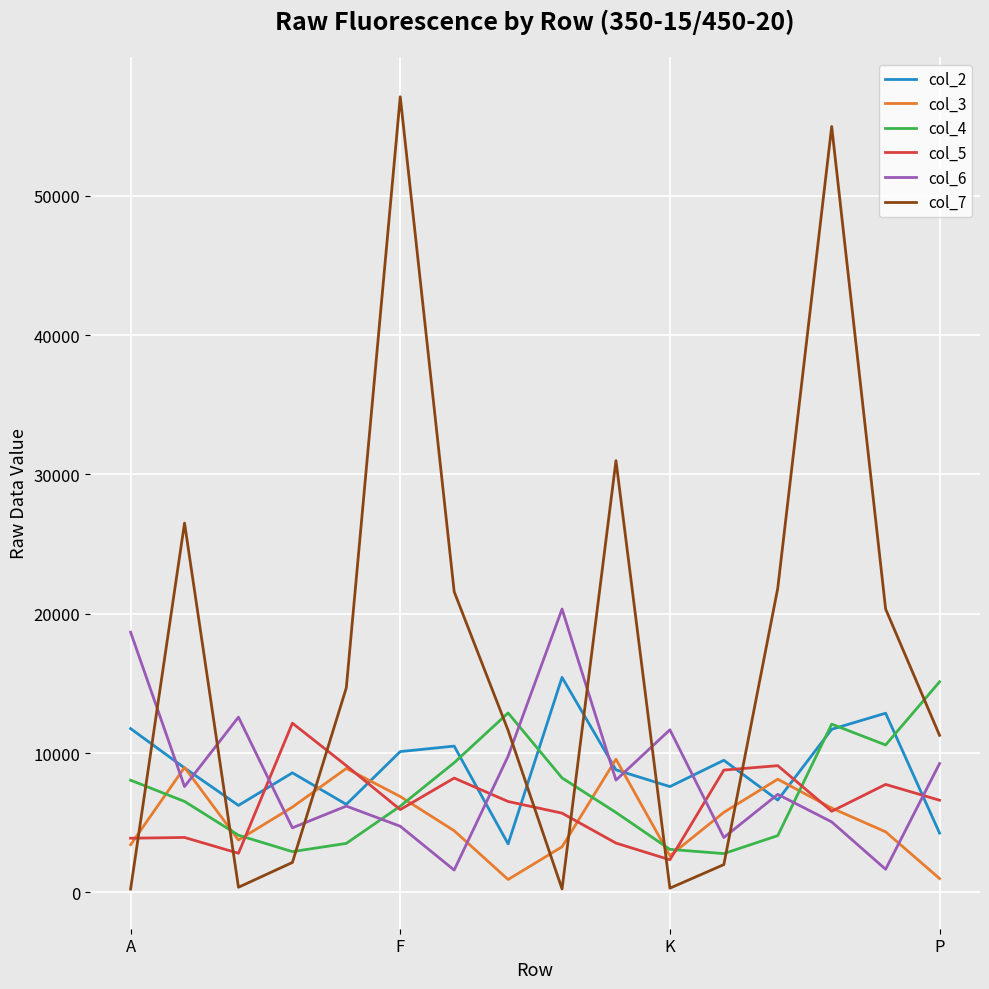

What is the greatest value displayed?

57099